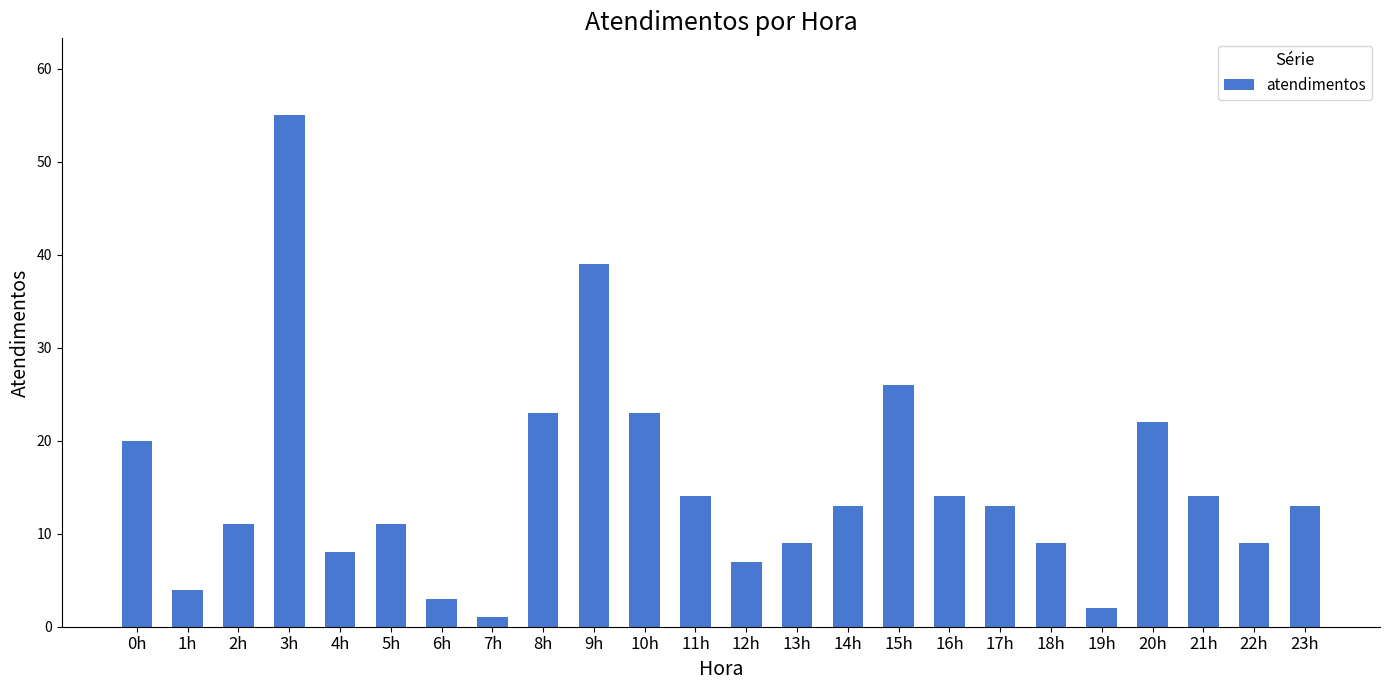

Between 0h and 7h, which is larger?

0h